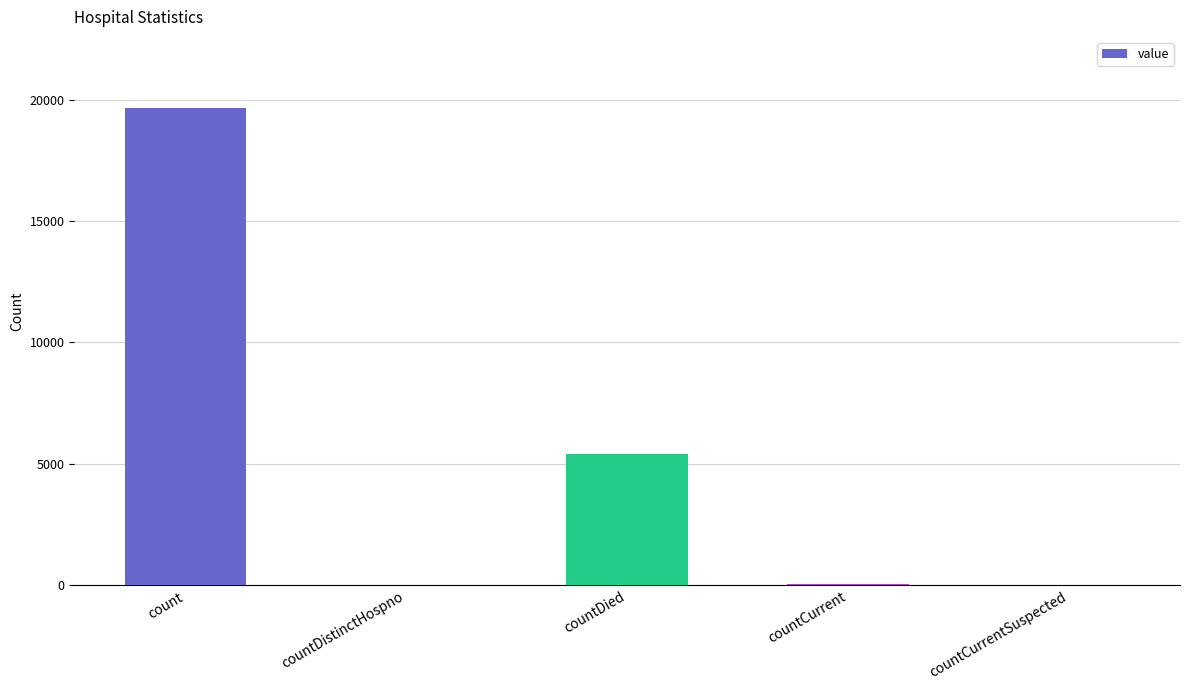

Which label corresponds to the largest value in the chart?

count